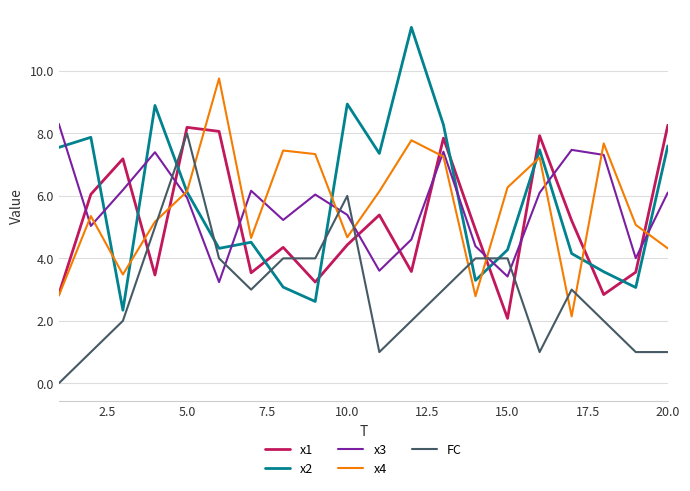

What is the lowest value of the x1 series?

2.1